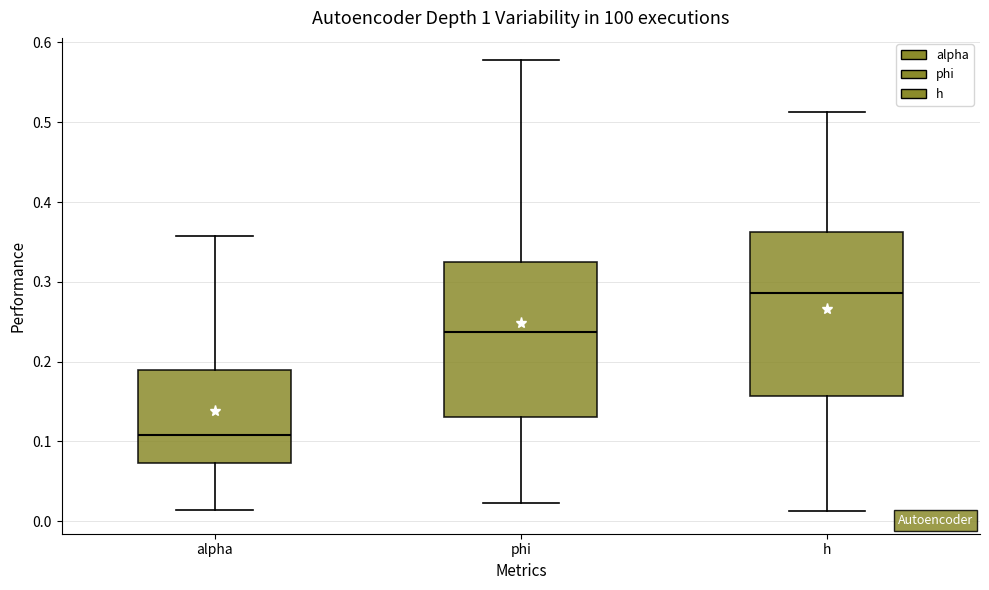

Reading left to right, transcribe this box plot: for each box, give where its median line is, the range the box spans, and where its two whiskers end, as read against the y-axis. The values are not printed on the chart, so give them approximately, as read against the axis.

alpha: median 0.11, box 0.07 to 0.19, whiskers 0.01 to 0.36
phi: median 0.24, box 0.13 to 0.32, whiskers 0.02 to 0.58
h: median 0.29, box 0.16 to 0.36, whiskers 0.01 to 0.51